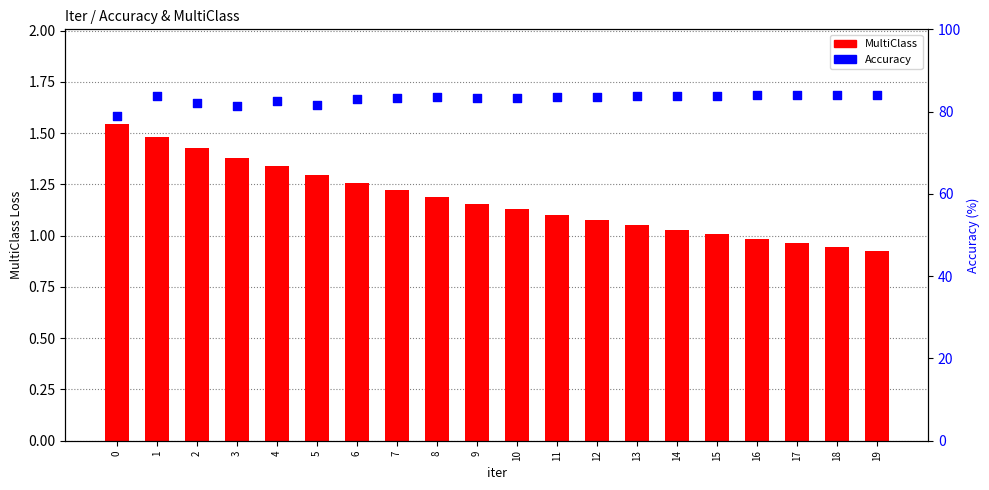

At which category is the sum across all series the highest?

1